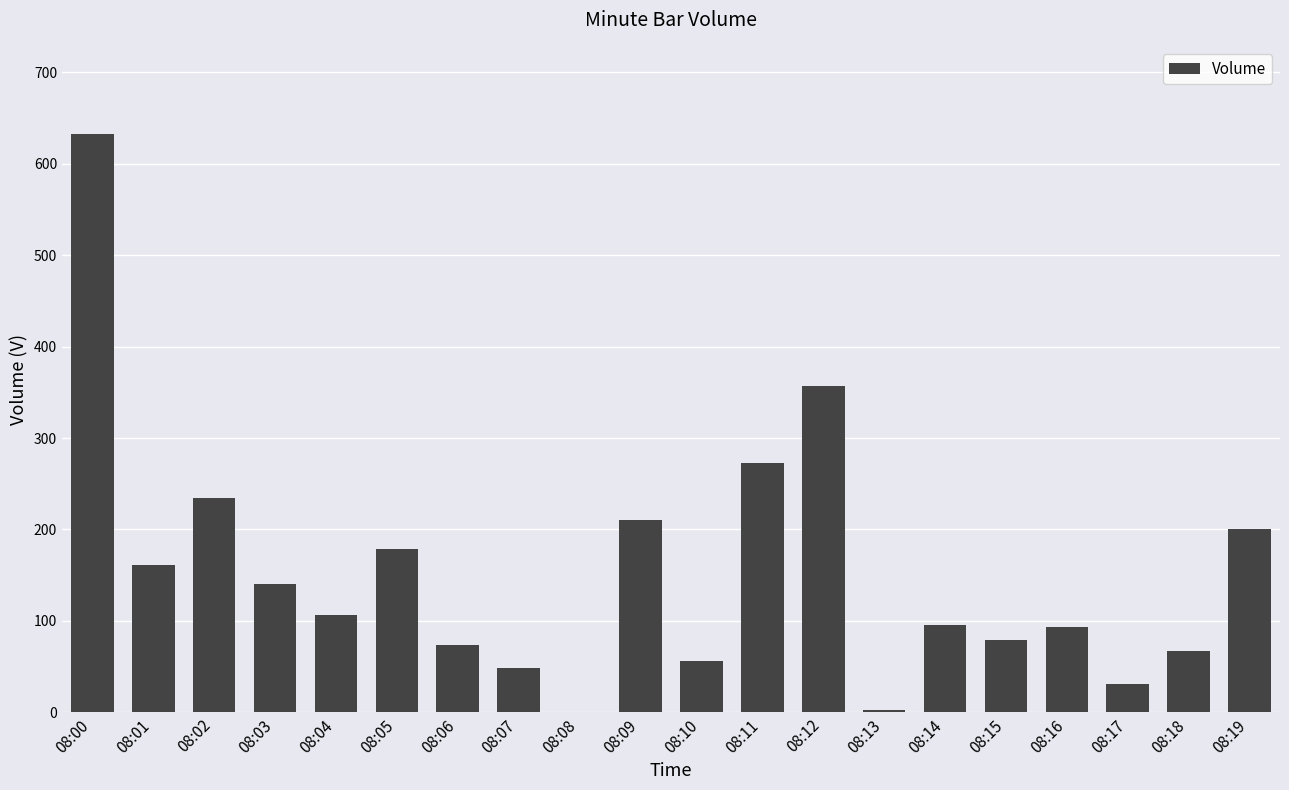

Which label corresponds to the largest value in the chart?

08:00